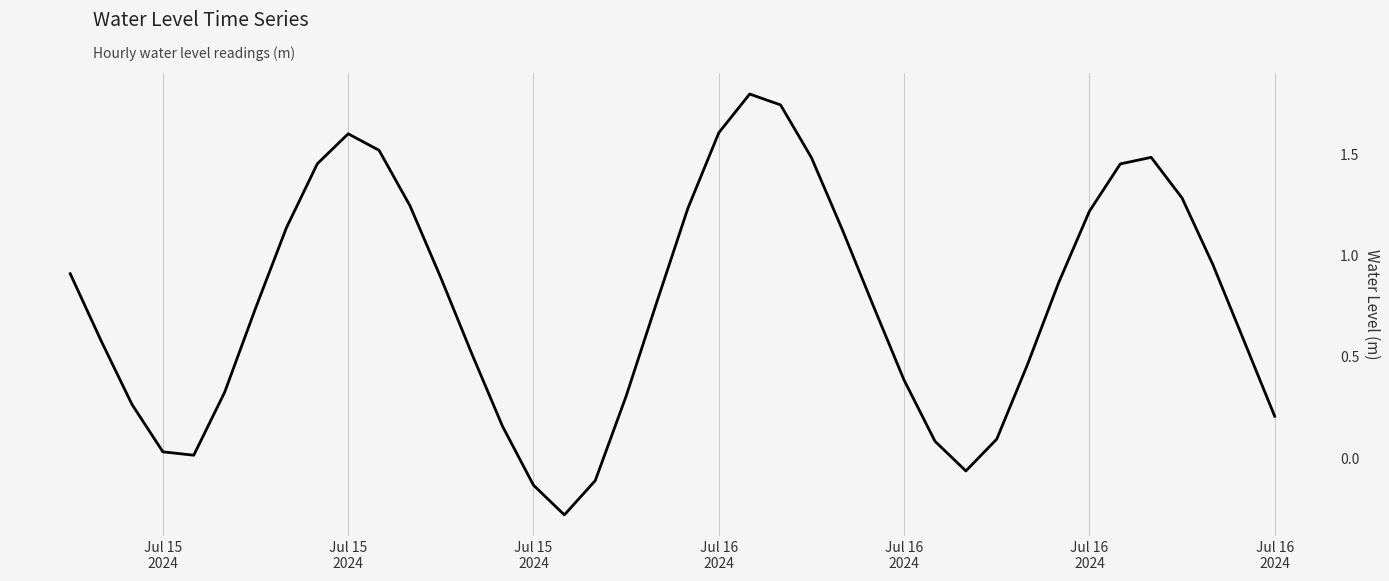

How many lines are shown in the chart?

1